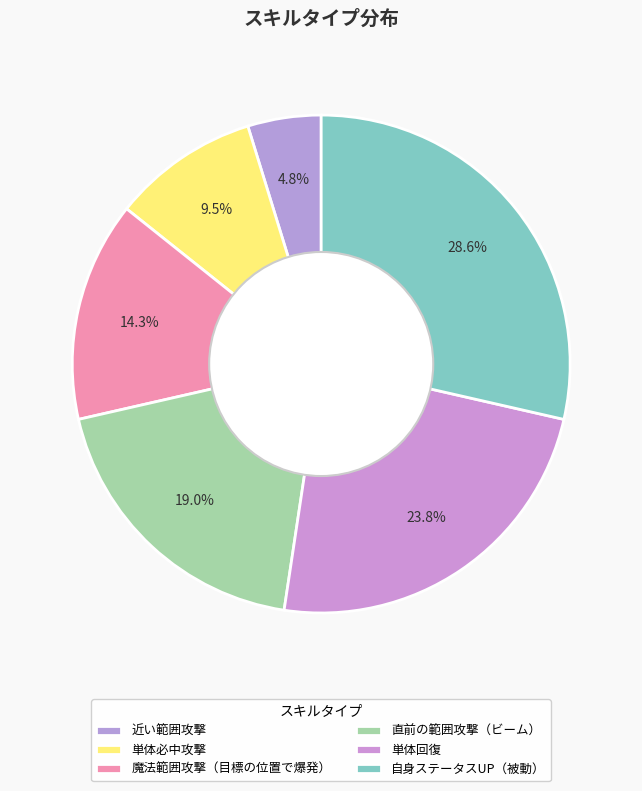

To the nearest percent, what is the difference between the 魔法範囲攻撃（目標の位置で爆発） and 単体回復 slice percentages?

10%